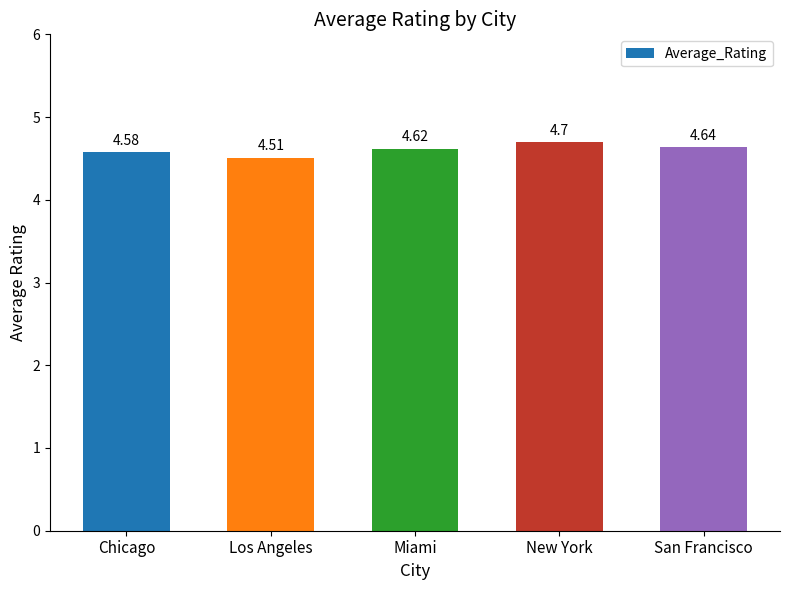

The chart shows a value of 4.6 at Miami. True or false?

True